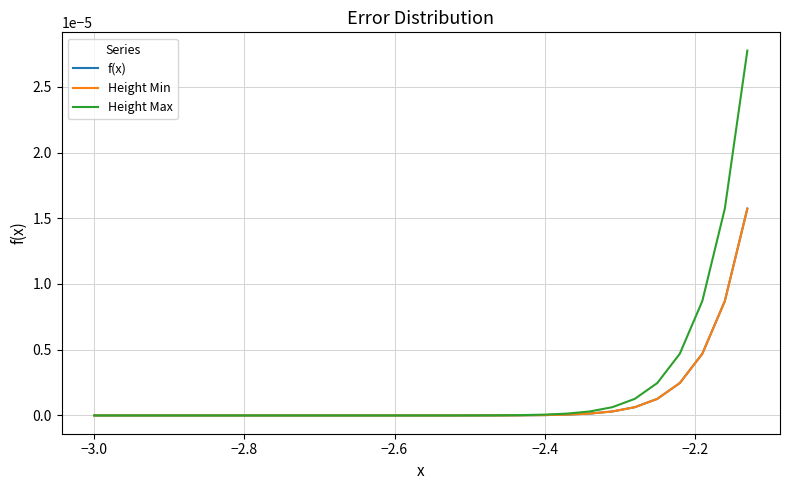

Does the chart have visible grid lines?

Yes